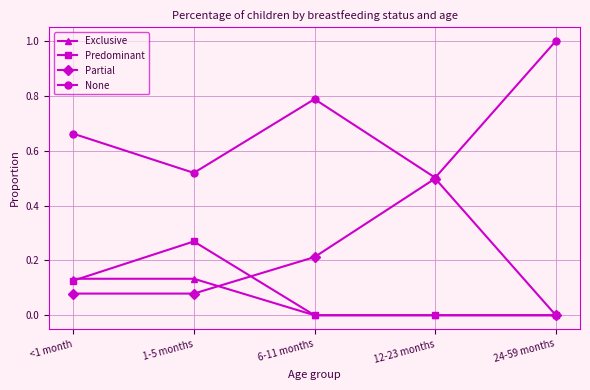

The value of None at 12-23 months is 0.8. True or false?

False